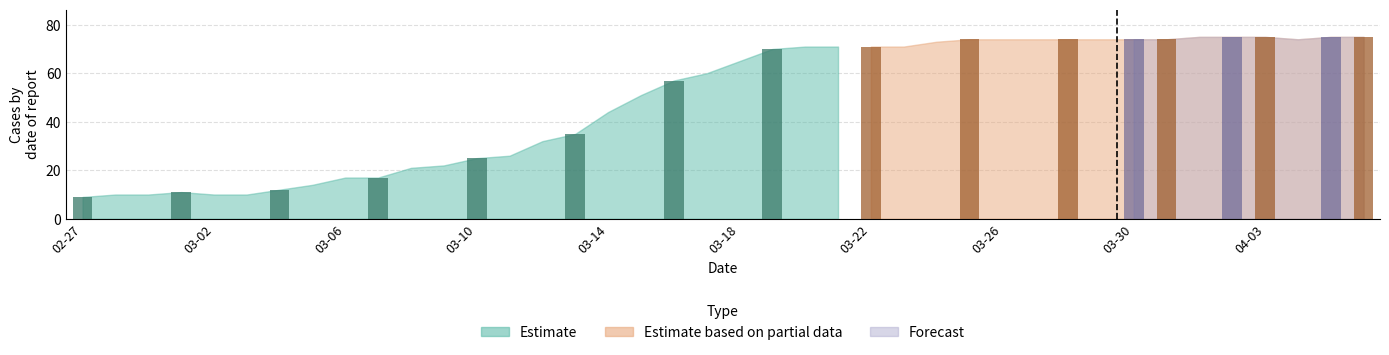

How many categories are shown in the chart?

40